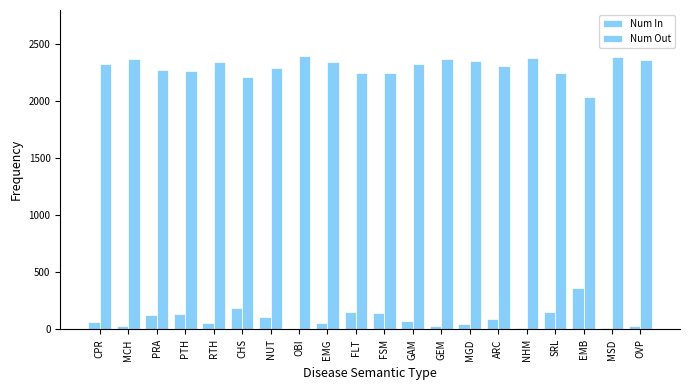

List the series in order of their overall mean, highest first.

Num Out, Num In